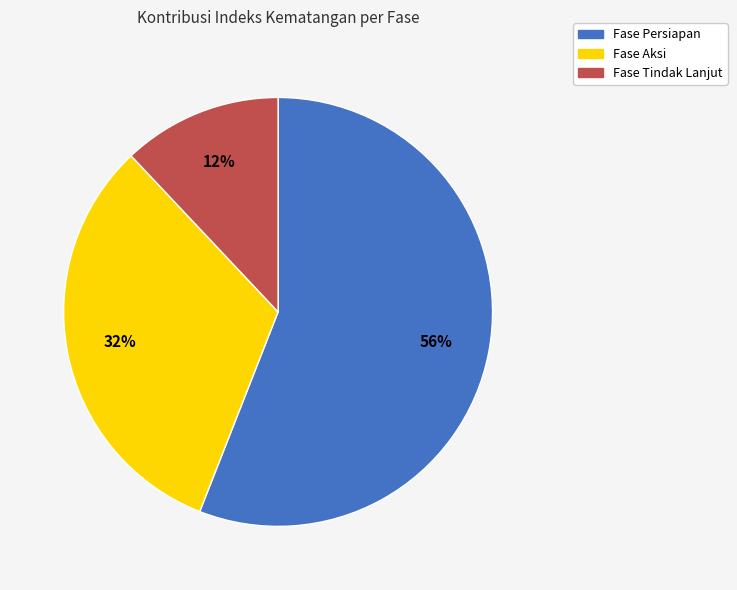

To the nearest percent, what percentage of the pie is Fase Persiapan?

56%